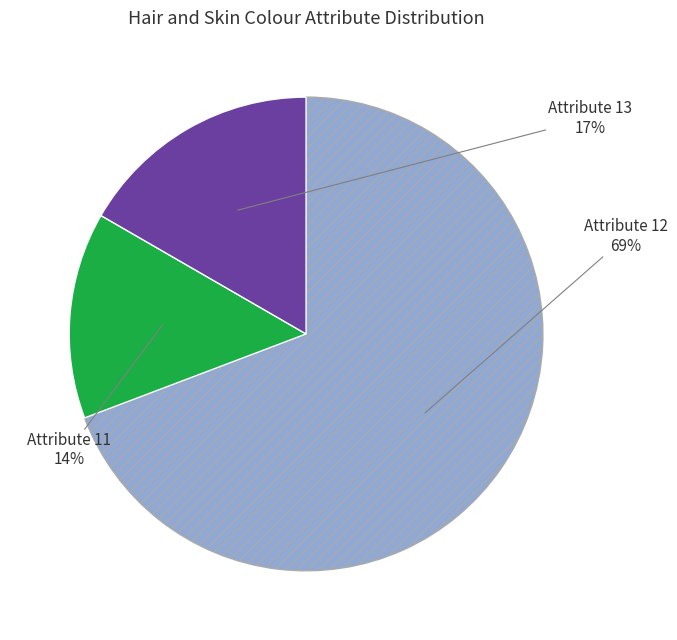

To the nearest percent, what is the difference between the largest and smallest slice percentages?

55%